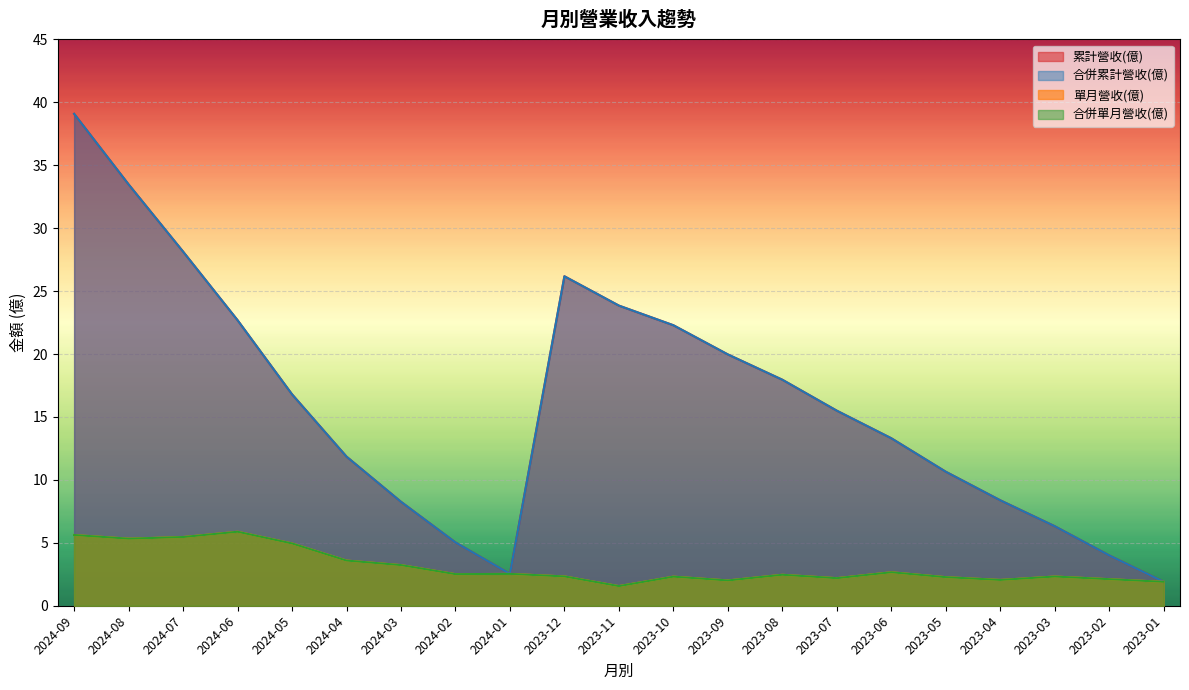

True or false: 合併累計營收(億) and 單月營收(億) cross at least once.

False